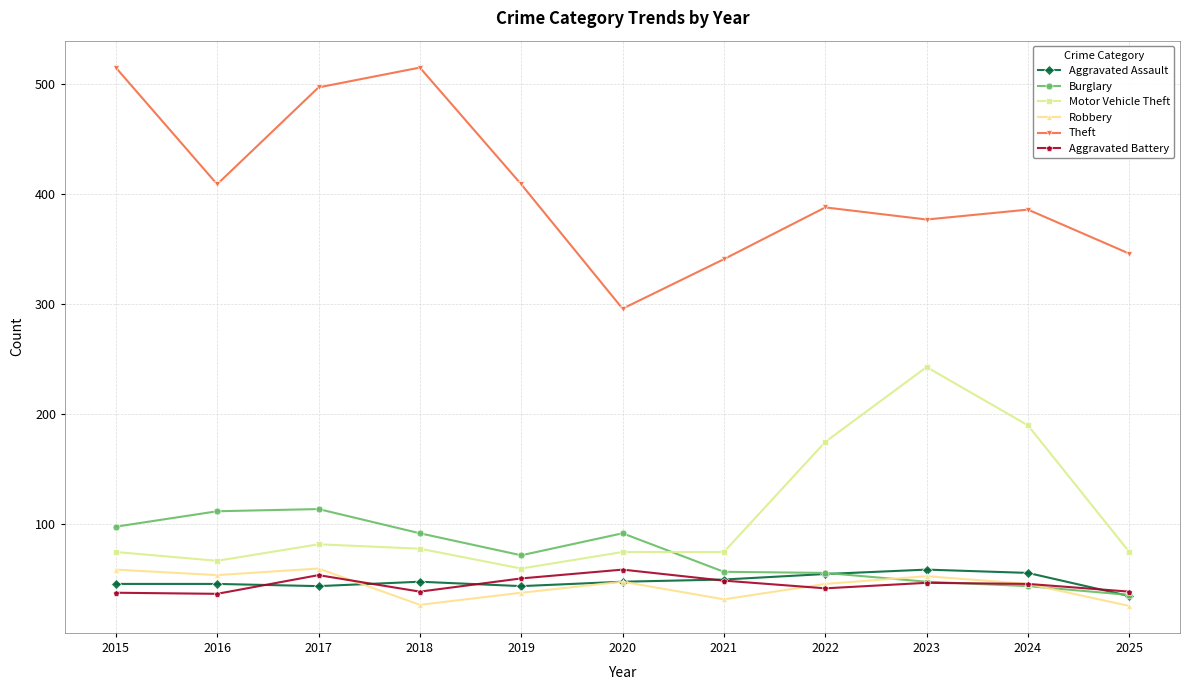

What is the value of the Theft point at the 9th from the left?

377